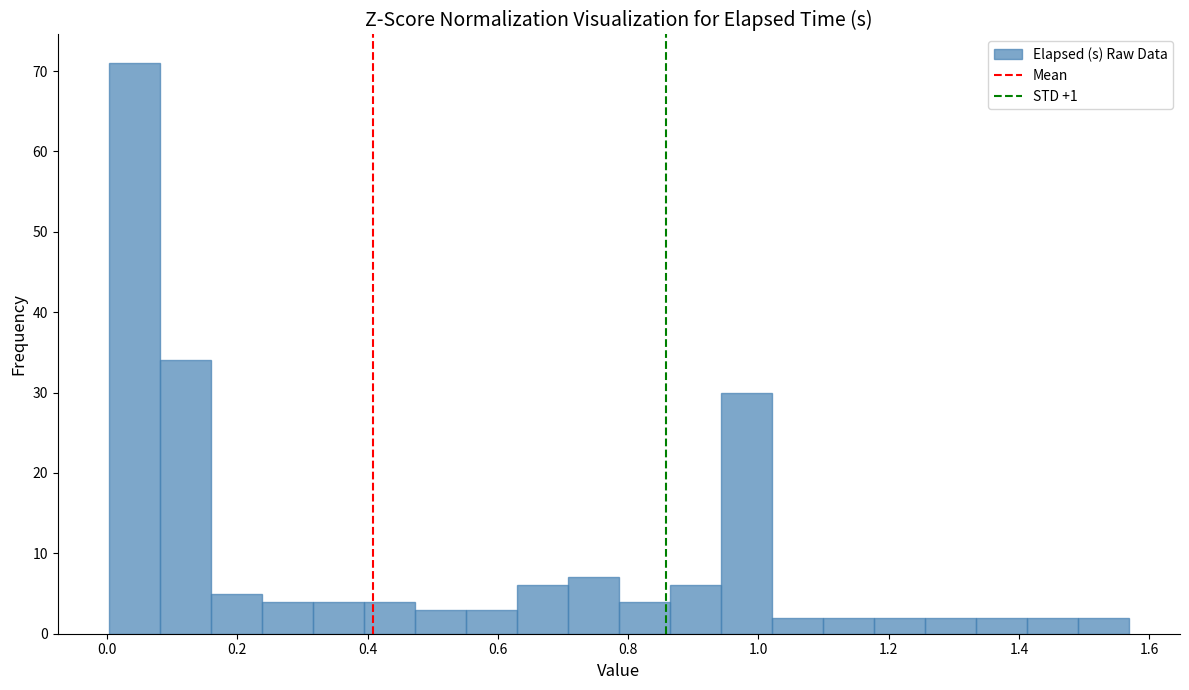

Around what value on the x-axis is the tallest bar? Give the approximate position of its centre, as read against the axis.

0.04